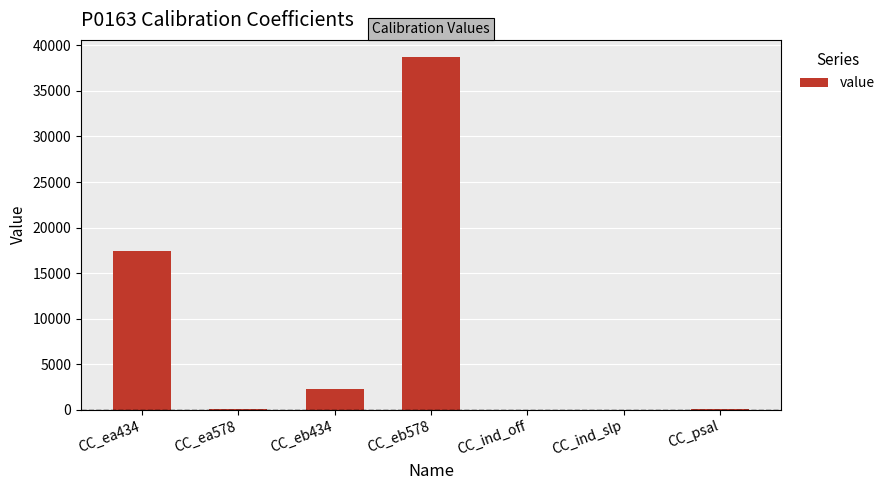

What is the approximate value at CC_ea578?

94.1